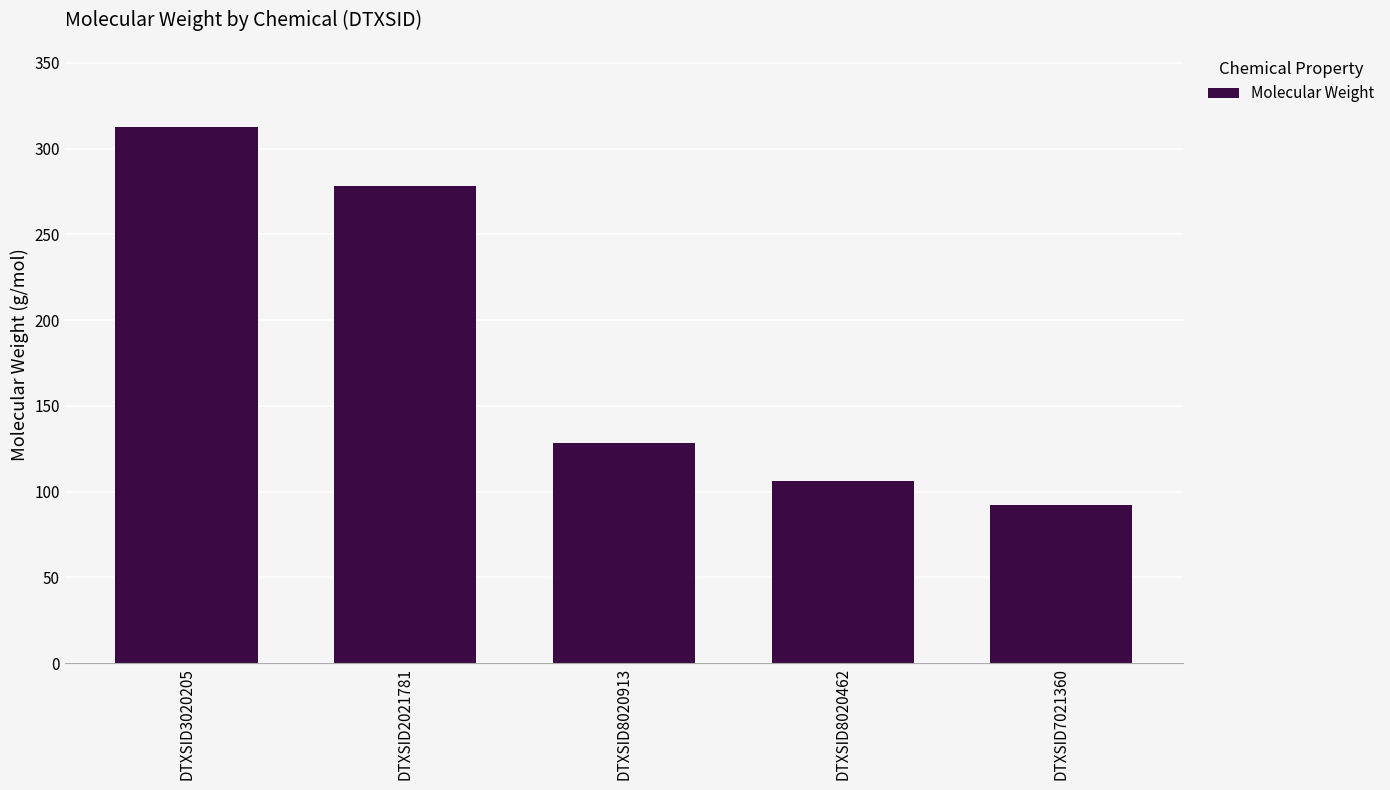

List the labels in order of value, largest first.

DTXSID3020205, DTXSID2021781, DTXSID8020913, DTXSID8020462, DTXSID7021360